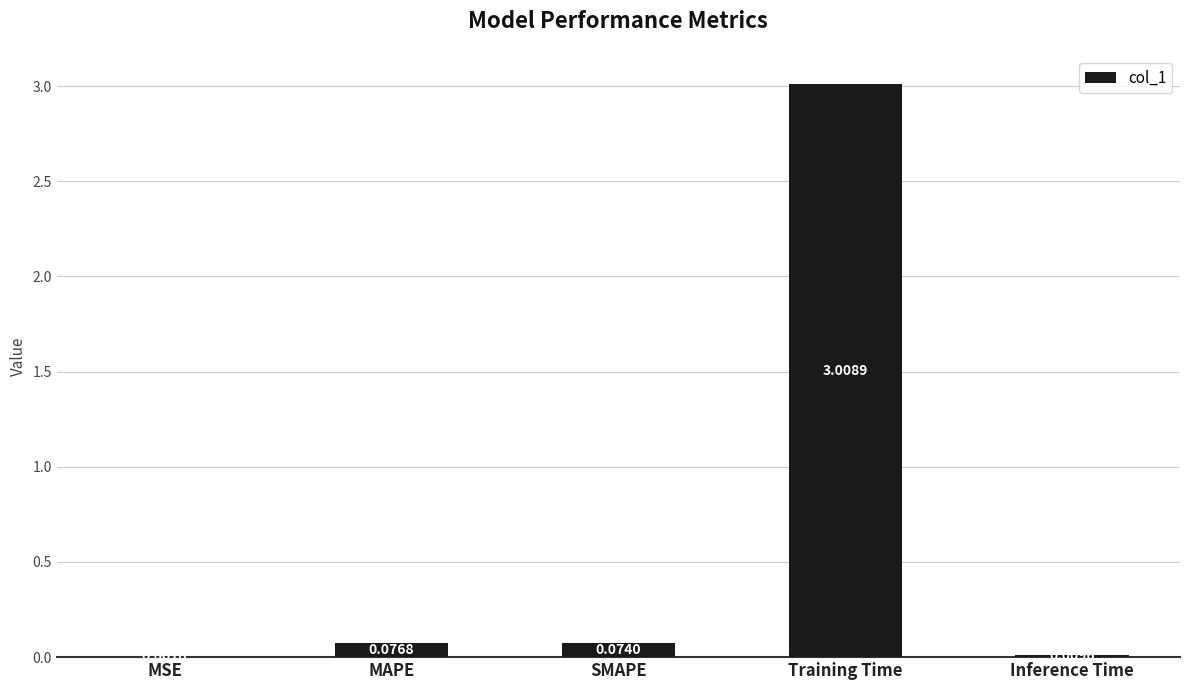

Which has a higher value, Inference Time or MAPE?

MAPE